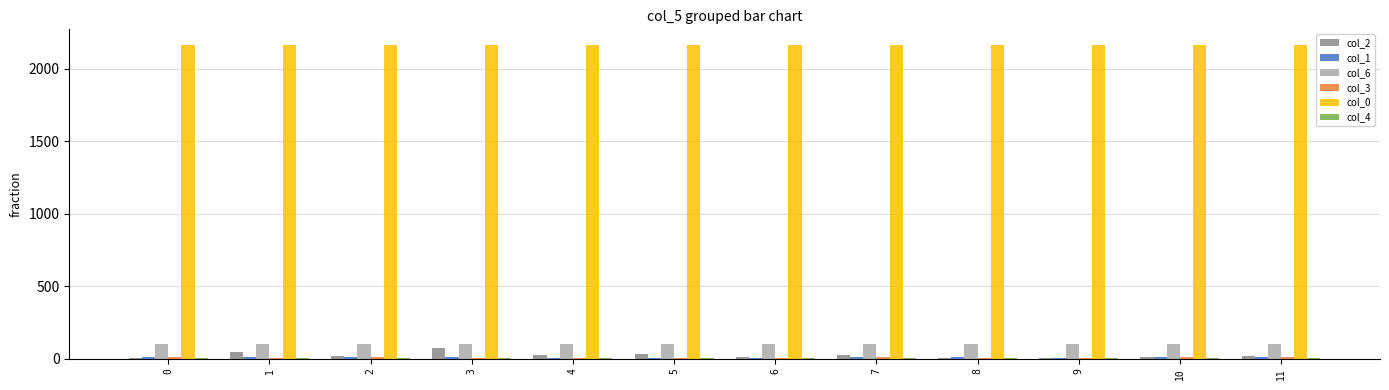

Is it true that col_0 equals 767 at 4?

False